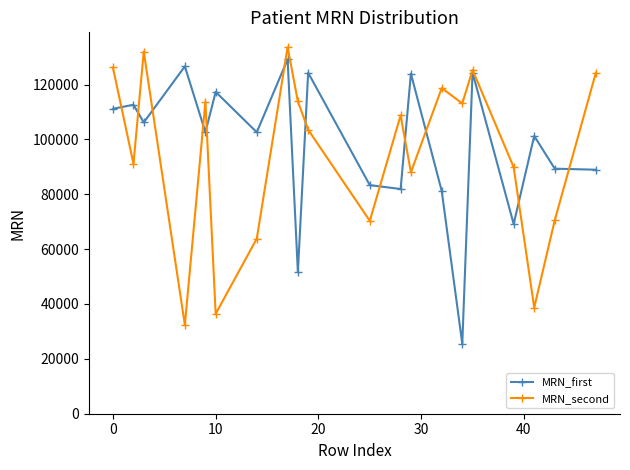

In MRN_second, how many points are higher than both neighbors (excluding endpoints)?

6